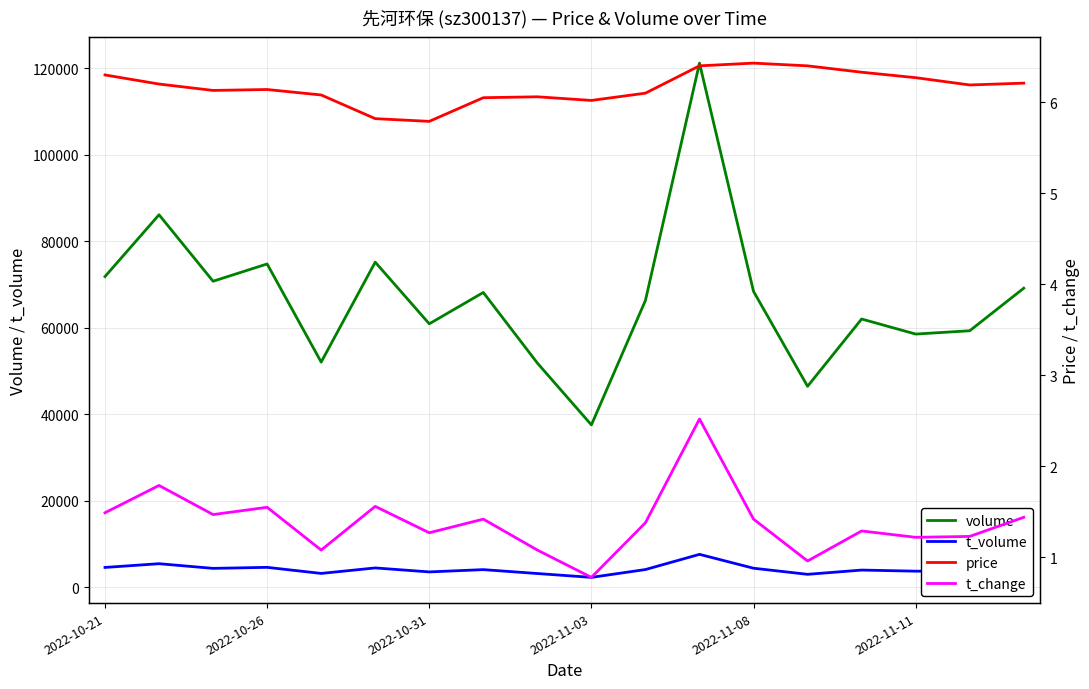

How many lines are shown in the chart?

4